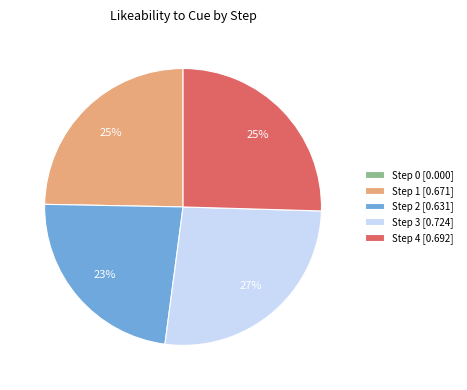

Between Step 3 [0.724] and Step 2 [0.631], which is larger?

Step 3 [0.724]